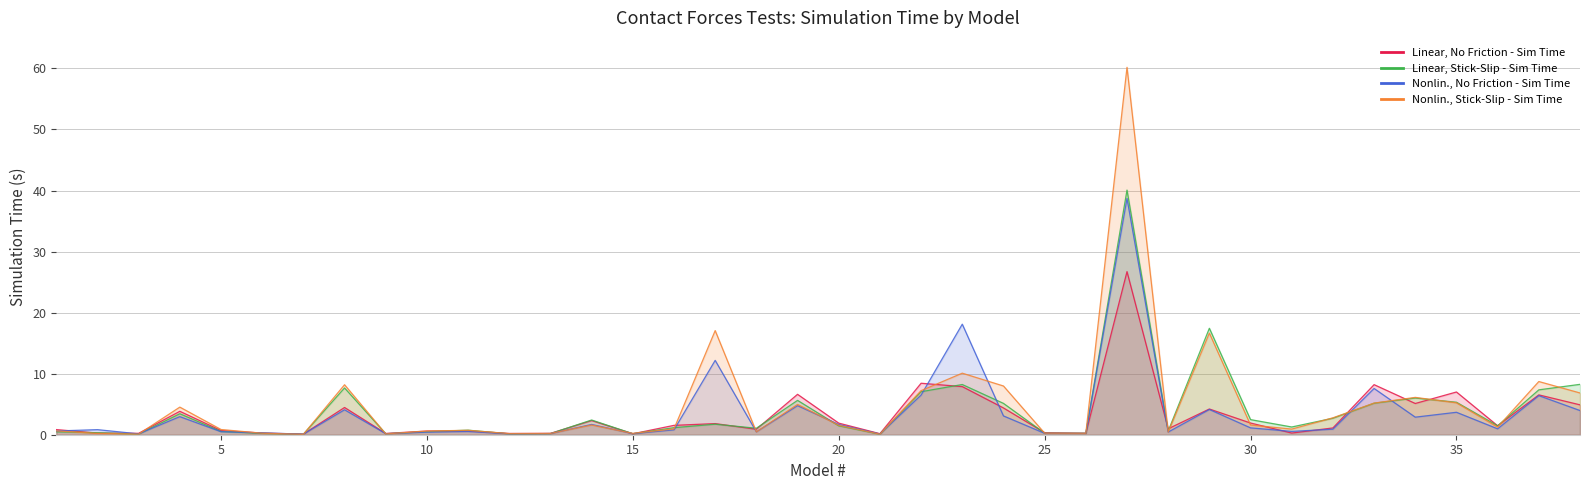

What are all the series names shown in the legend?

Linear, No Friction - Sim Time, Linear, Stick-Slip - Sim Time, Nonlin., No Friction - Sim Time, Nonlin., Stick-Slip - Sim Time